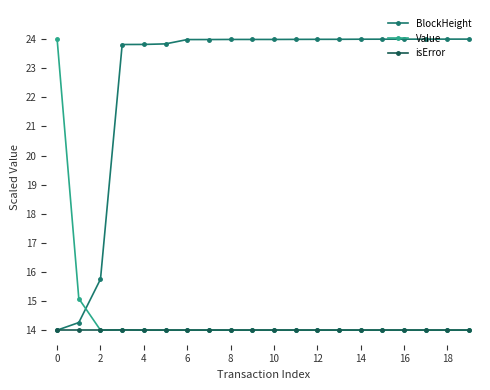

At how many categories does at least one series exceed 18?

18